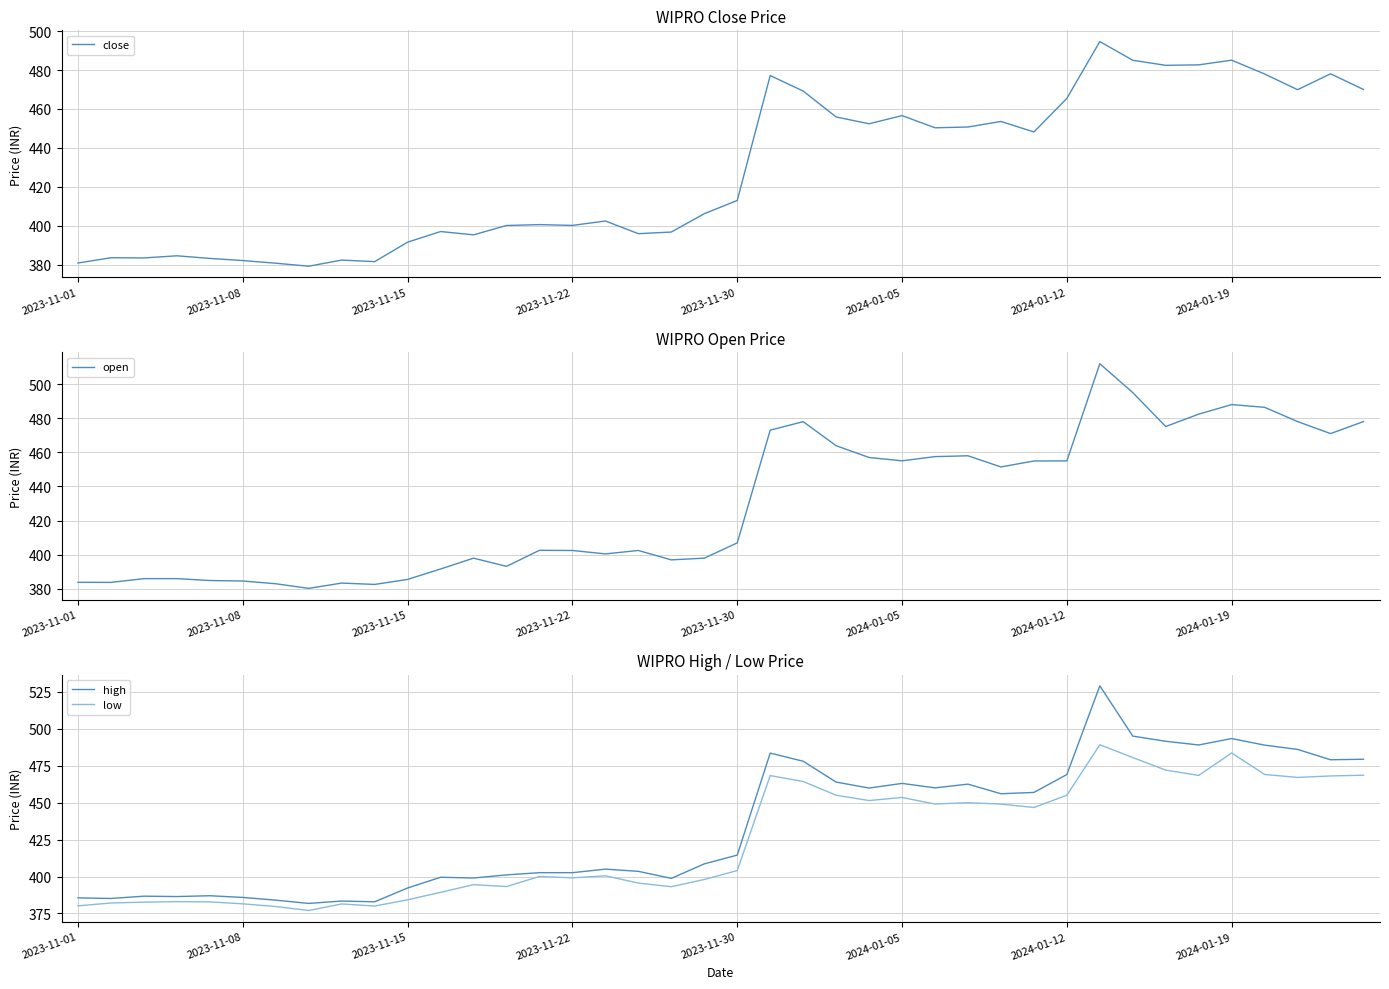

What is the difference between the low values at 23 and 34?

13.4